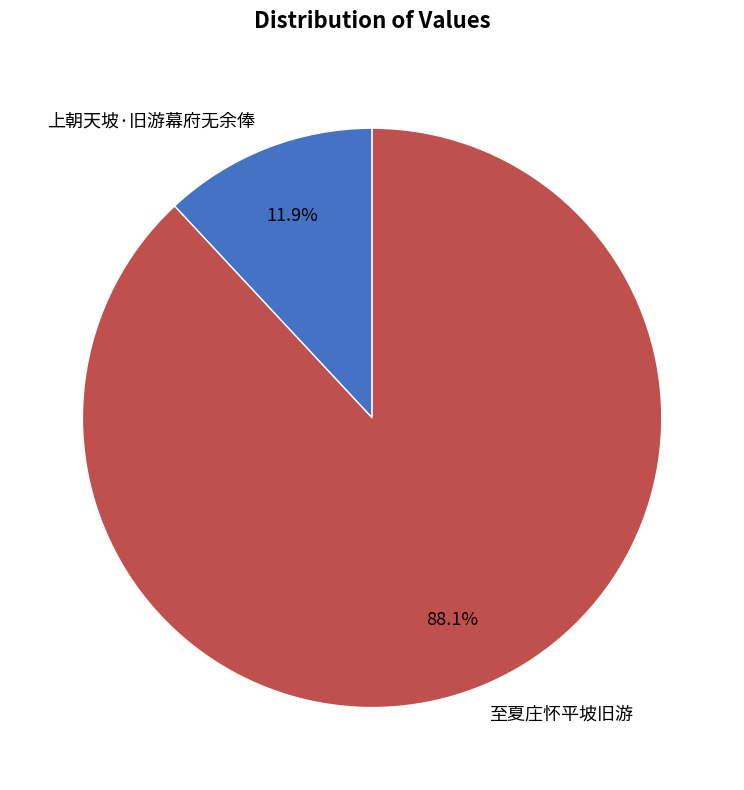

To the nearest percent, what is the average slice percentage?

50%